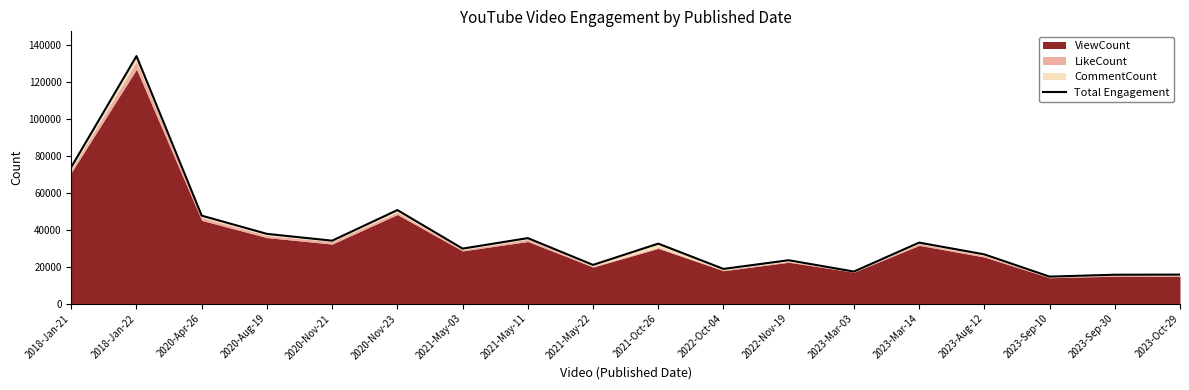

How many lines are shown in the chart?

1